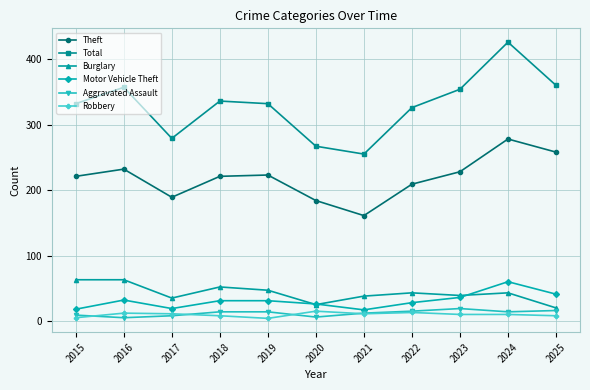

Is the value of Burglary at 2017 greater than the value of Theft at 2025?

No